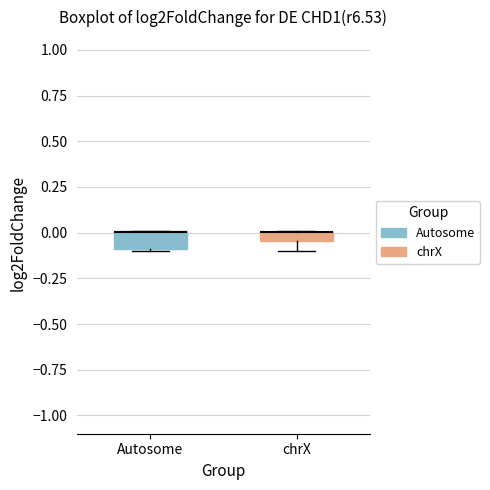

Where is the upper edge of the box for Autosome on the y-axis? The values are not printed on the chart, so give them approximately, as read against the axis.

0.00